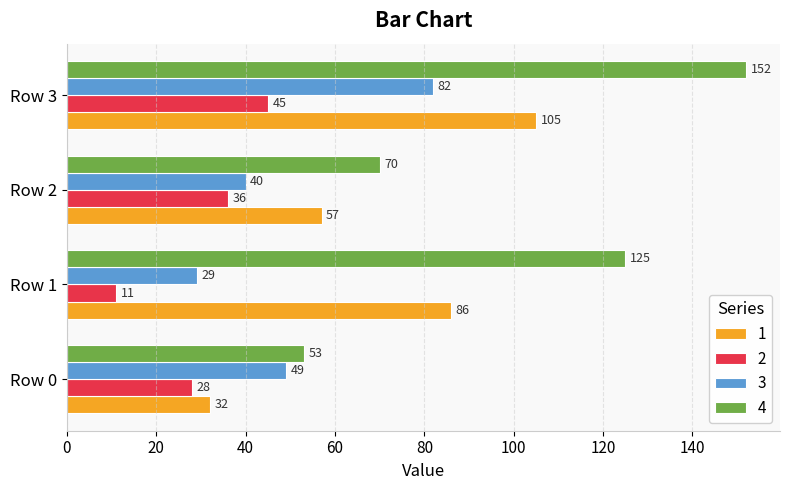

How many 4 values are between 70 and 152?

3